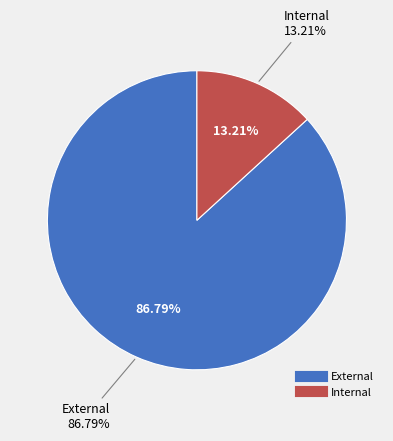

How many slices are in this pie chart?

2